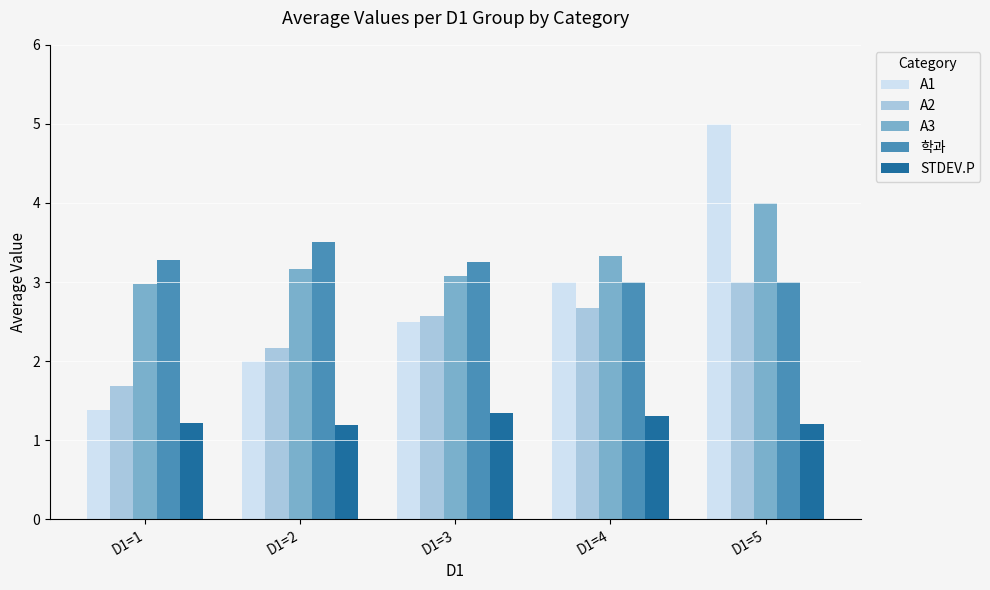

Count the A2 values in the range 2 to 3.

4